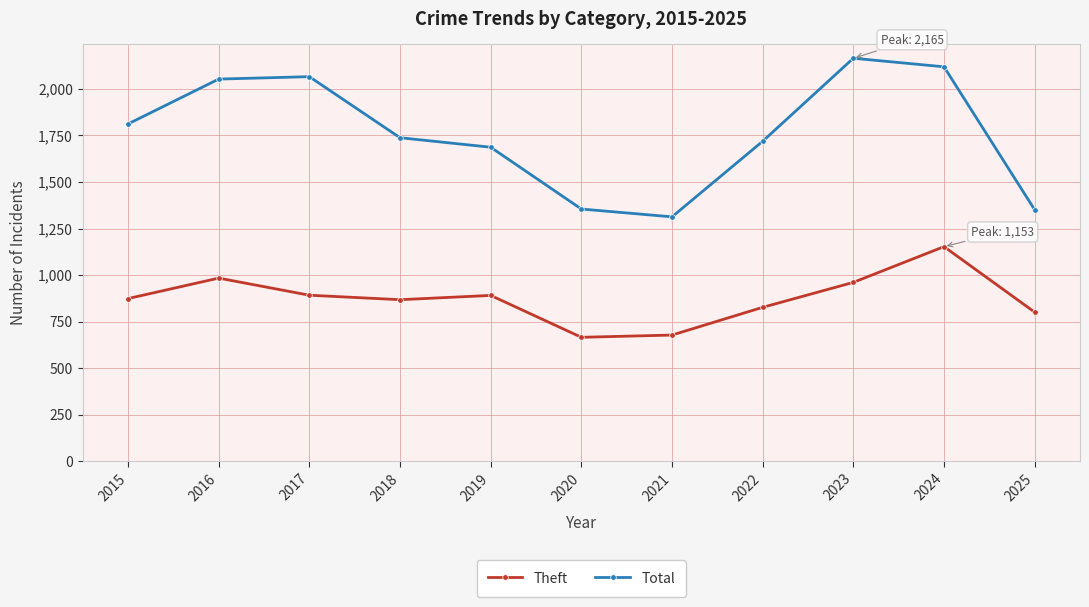

At which category is the sum across all series the highest?

2024